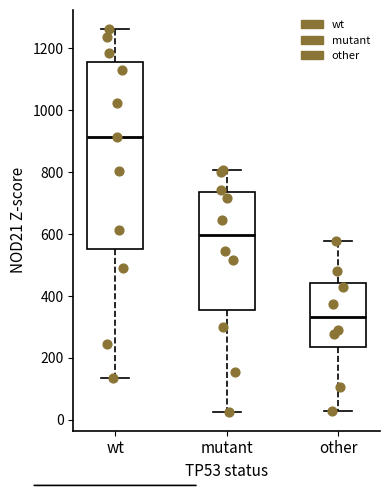

Reading left to right, read every box against the y-axis: the position of its median line, the range the box covers, and the ends of its whiskers. The values are not printed on the chart, so give them approximately, as read against the axis.

wt: median 920, box 560 to 1160, whiskers 140 to 1260
mutant: median 600, box 360 to 740, whiskers 20 to 800
other: median 340, box 240 to 440, whiskers 20 to 580